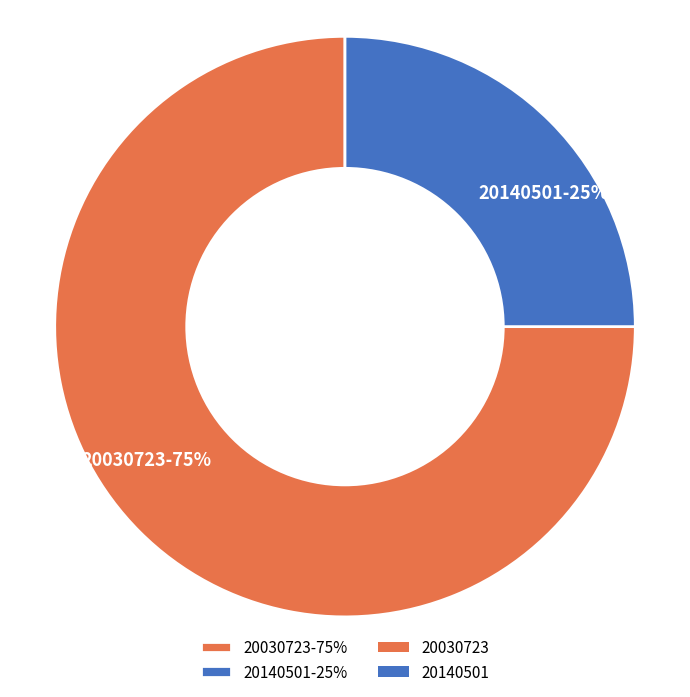

Which category has the smallest portion of the pie?

20140501